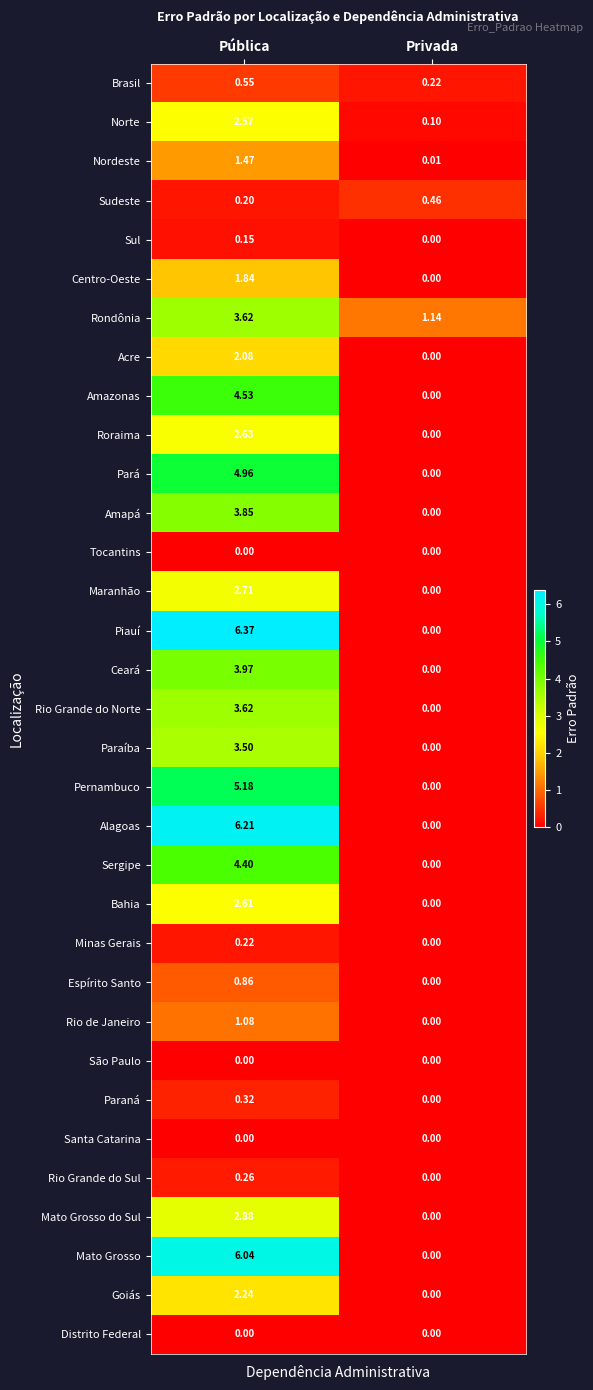

Rank the categories by Paraná value from highest to lowest.

Pública, Privada